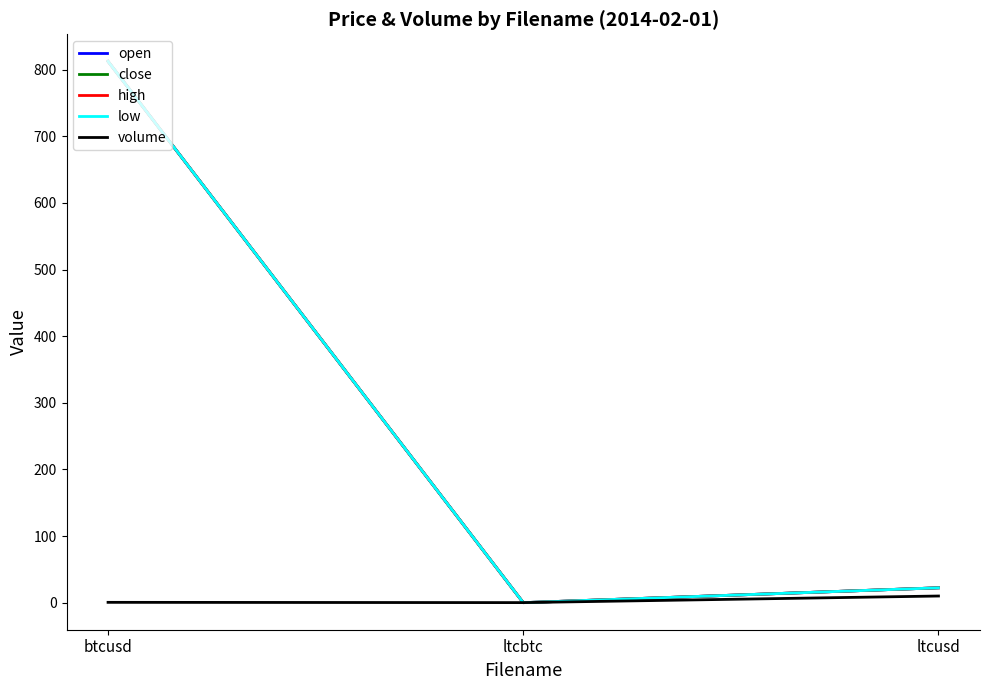

What is the sum of the close values at ltcbtc and btcusd?

812.5